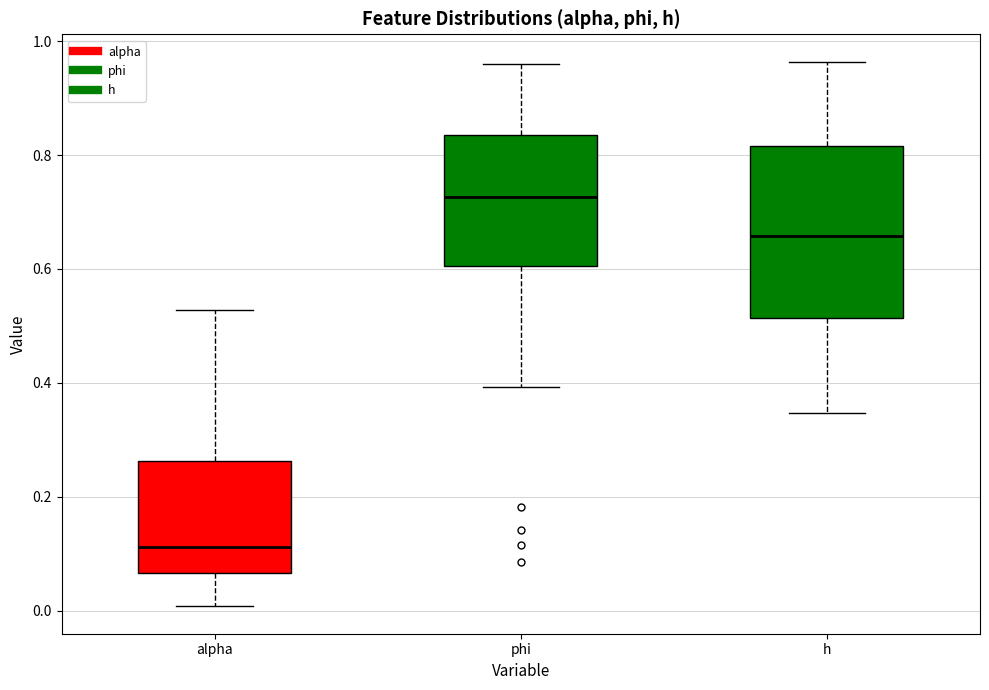

Where is the lower edge of the box for phi on the y-axis? The values are not printed on the chart, so give them approximately, as read against the axis.

0.60